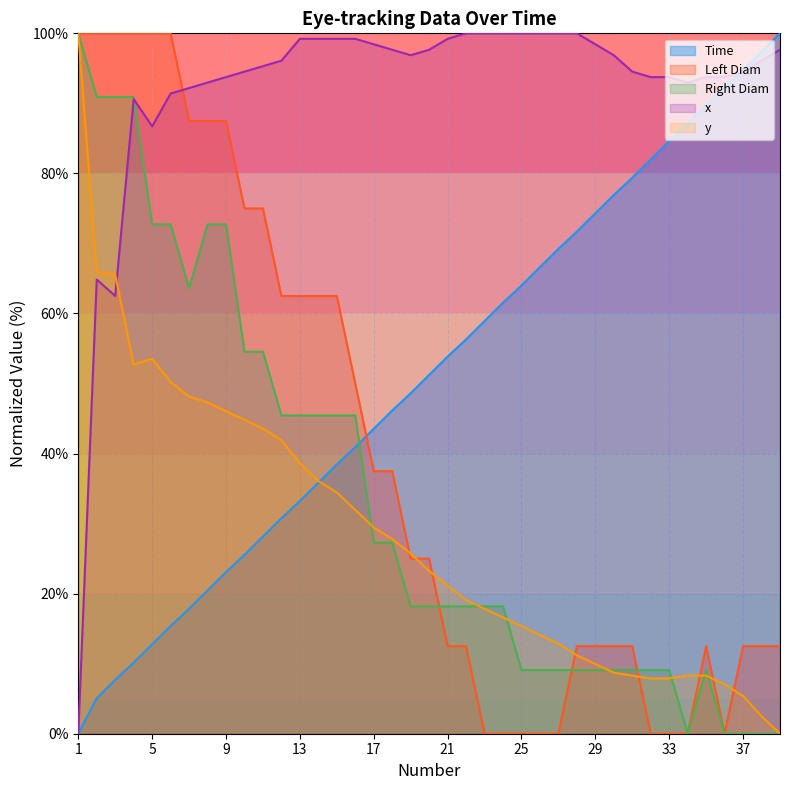

The value of Left Diam at 17 is 37.5. True or false?

True